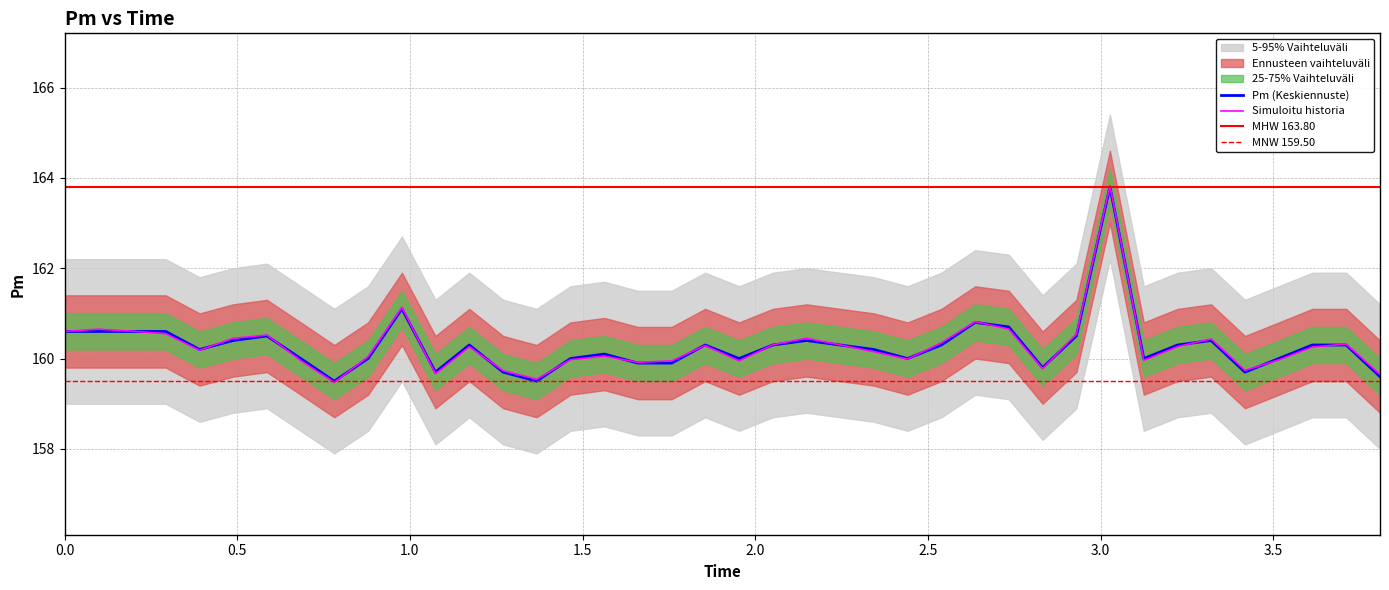

What is the lowest value of the Simuloitu historia series?

159.5